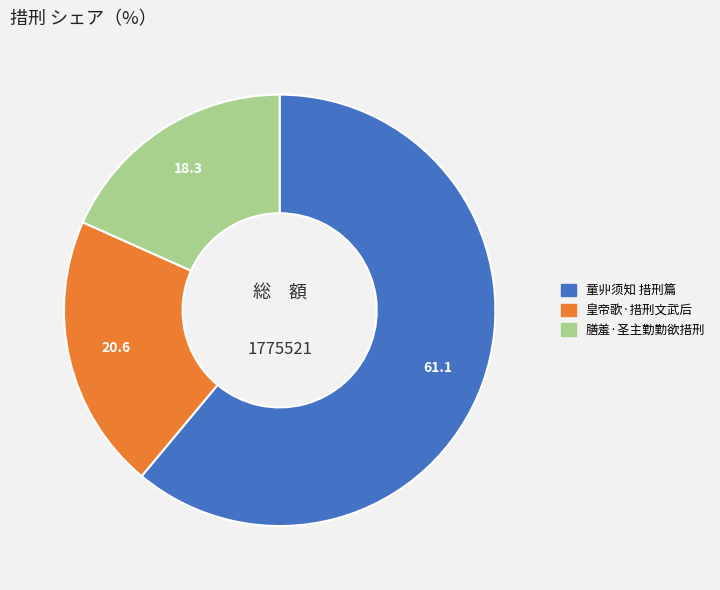

Rank the categories by value from highest to lowest.

童丱须知 措刑篇, 皇帝歌·措刑文武后, 膳羞·圣主勤勤欲措刑